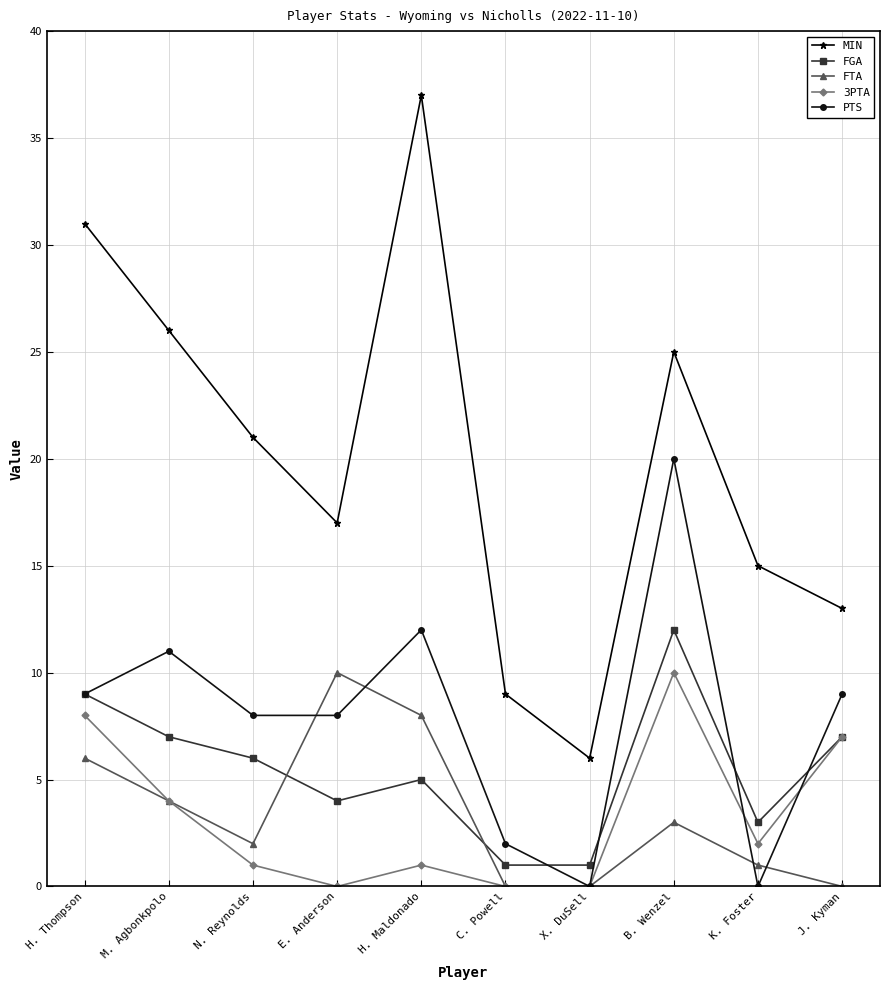

Reading left to right, what are all the values shown in this chart?

MIN: H. Thompson=31	M. Agbonkpolo=26	N. Reynolds=21	E. Anderson=17	H. Maldonado=37	C. Powell=9	X. DuSell=6	B. Wenzel=25	K. Foster=15	J. Kyman=13
FGA: H. Thompson=9	M. Agbonkpolo=7	N. Reynolds=6	E. Anderson=4	H. Maldonado=5	C. Powell=1	X. DuSell=1	B. Wenzel=12	K. Foster=3	J. Kyman=7
FTA: H. Thompson=6	M. Agbonkpolo=4	N. Reynolds=2	E. Anderson=10	H. Maldonado=8	C. Powell=0	X. DuSell=0	B. Wenzel=3	K. Foster=1	J. Kyman=0
3PTA: H. Thompson=8	M. Agbonkpolo=4	N. Reynolds=1	E. Anderson=0	H. Maldonado=1	C. Powell=0	X. DuSell=0	B. Wenzel=10	K. Foster=2	J. Kyman=7
PTS: H. Thompson=9	M. Agbonkpolo=11	N. Reynolds=8	E. Anderson=8	H. Maldonado=12	C. Powell=2	X. DuSell=0	B. Wenzel=20	K. Foster=0	J. Kyman=9